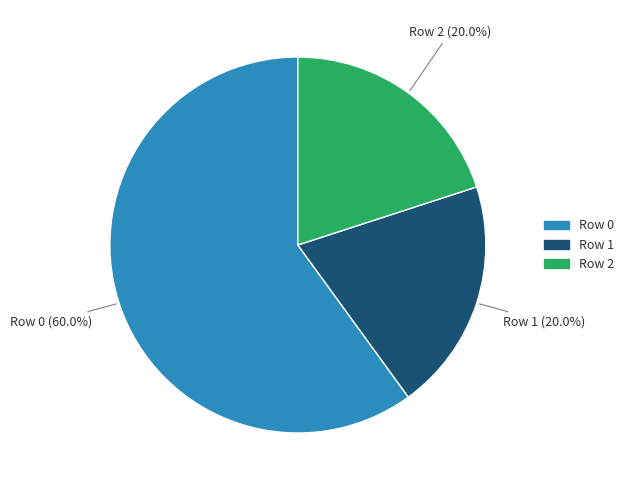

Is there a majority slice in this chart?

Yes